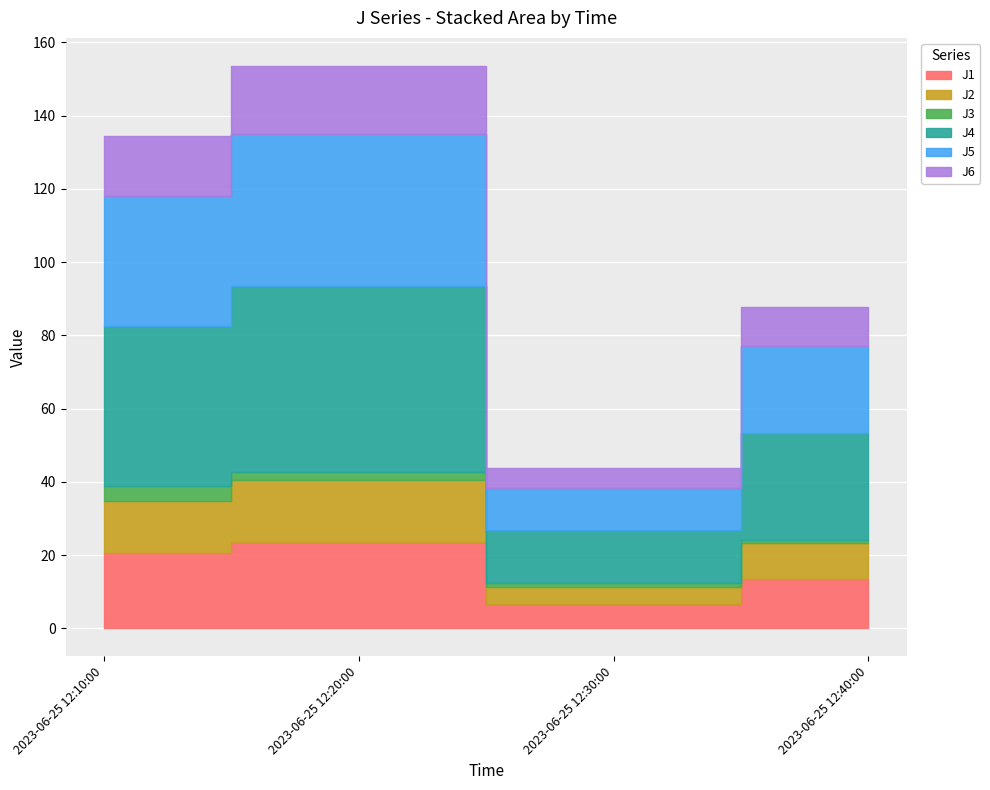

At which label does J6 first exceed 16?

2023-06-25 12:10:00